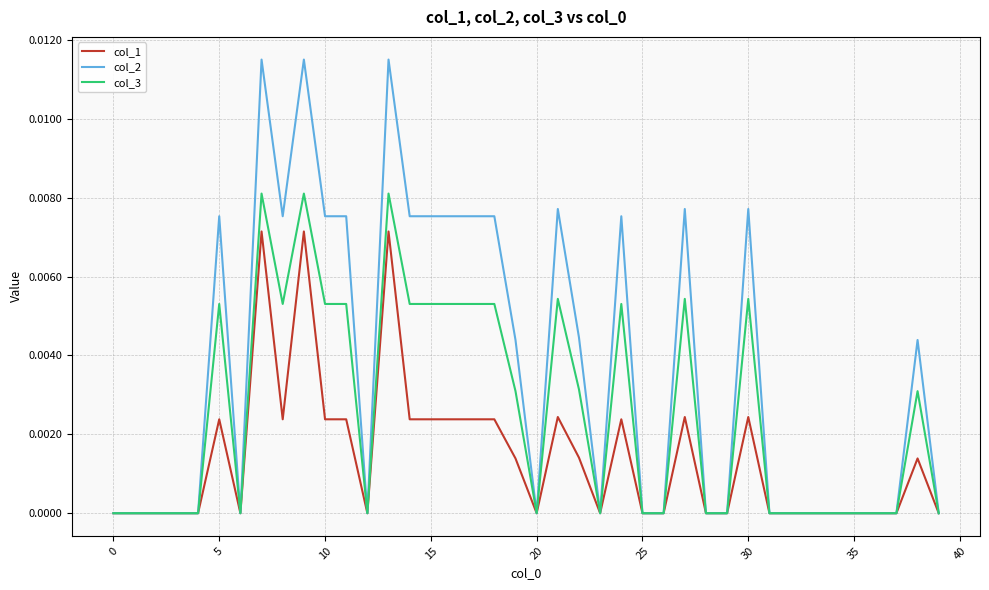

Which series has the largest total across all categories?

col_2